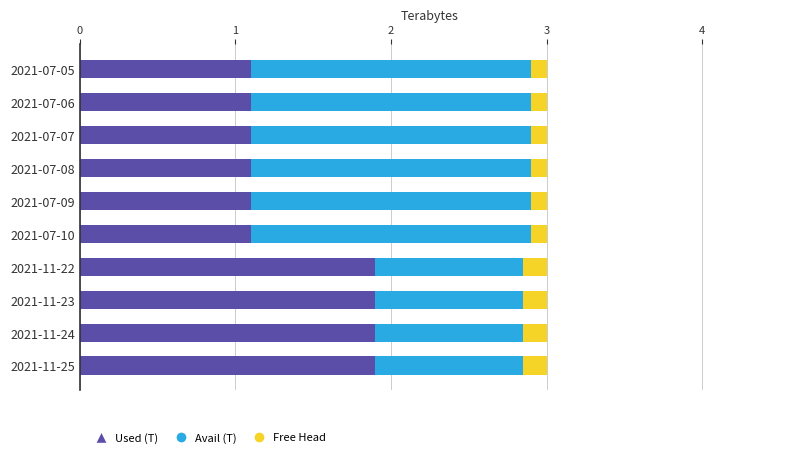

True or false: Used (T) has a value of 1.9 at 2021-11-23.

True